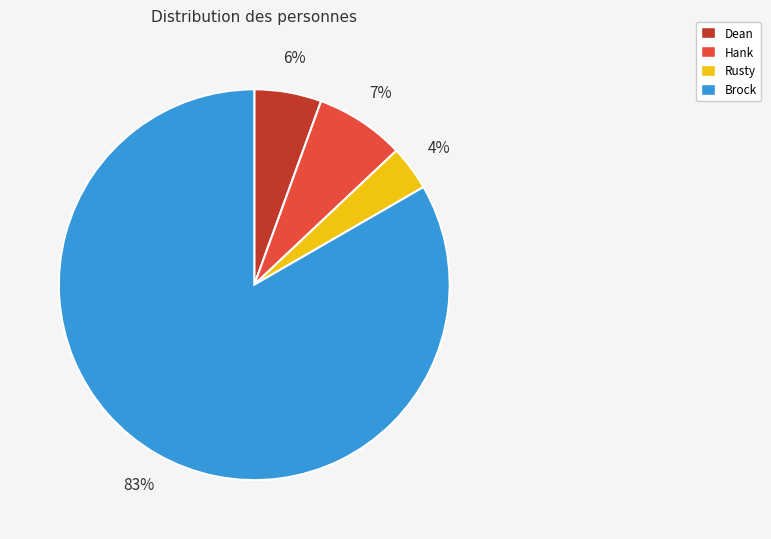

Which category accounts for the majority?

Brock